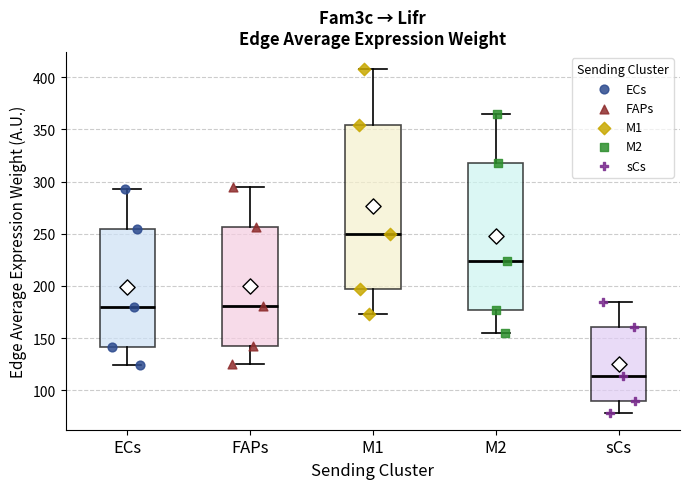

Reading left to right, transcribe this box plot: for each box, give where its median line is, the range the box spans, and where its two whiskers end, as read against the y-axis. The values are not printed on the chart, so give them approximately, as read against the axis.

ECs: median 180, box 140 to 255, whiskers 125 to 295
FAPs: median 180, box 140 to 255, whiskers 125 to 295
M1: median 250, box 195 to 355, whiskers 175 to 410
M2: median 225, box 175 to 320, whiskers 155 to 365
sCs: median 115, box 90 to 160, whiskers 80 to 185